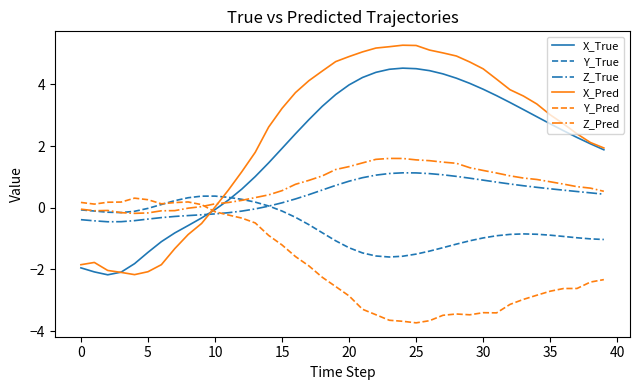

What is the smallest value displayed?

-3.7